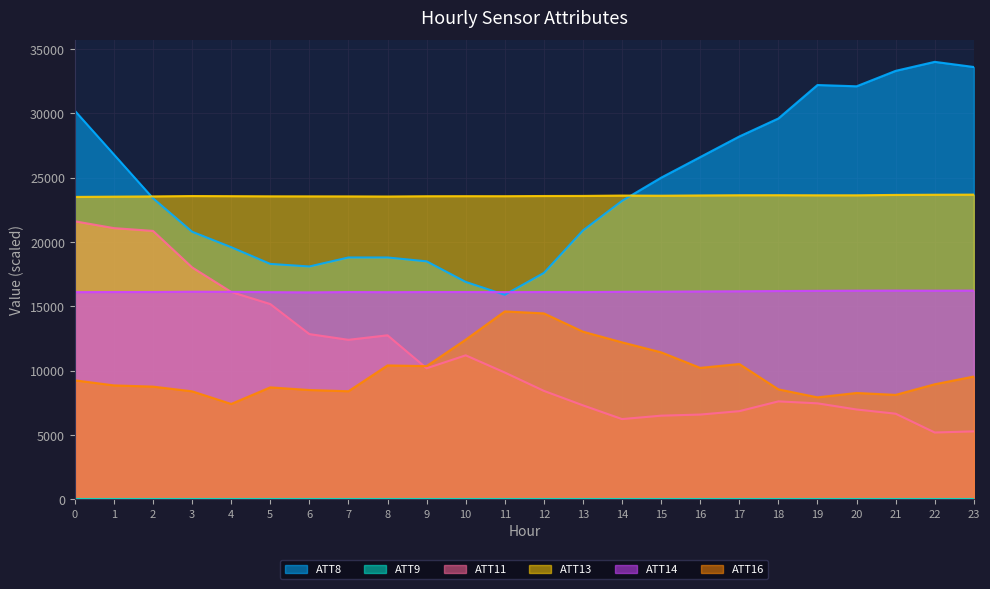

What is the value of the ATT8 point at the 6th from the left?

18300.0